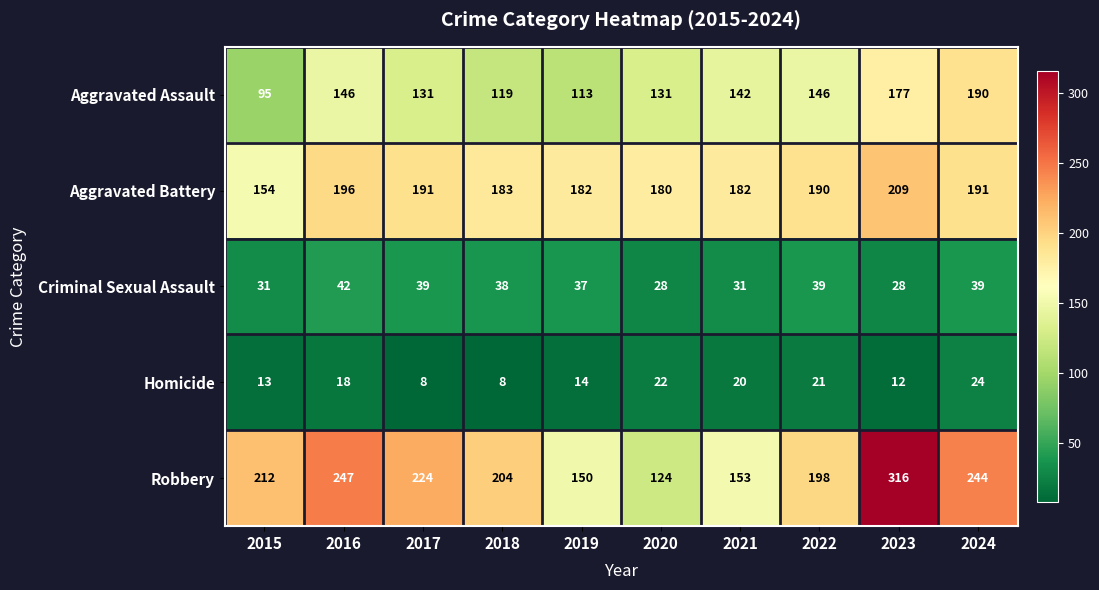

At how many categories does at least one series exceed 245?

2